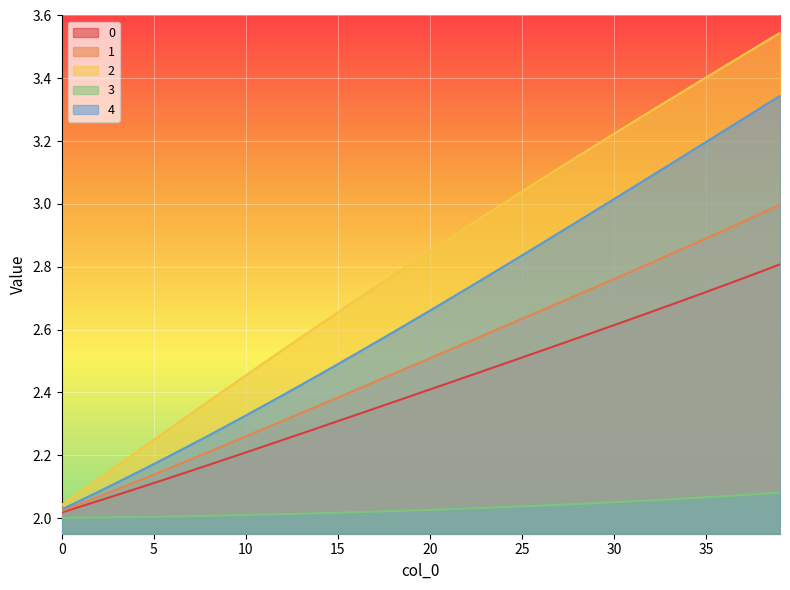

Which series has the largest range (max minus min)?

2